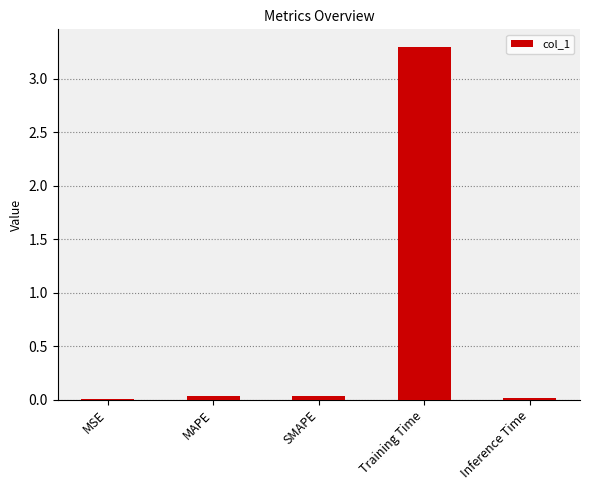

What is the greatest value displayed?

3.3